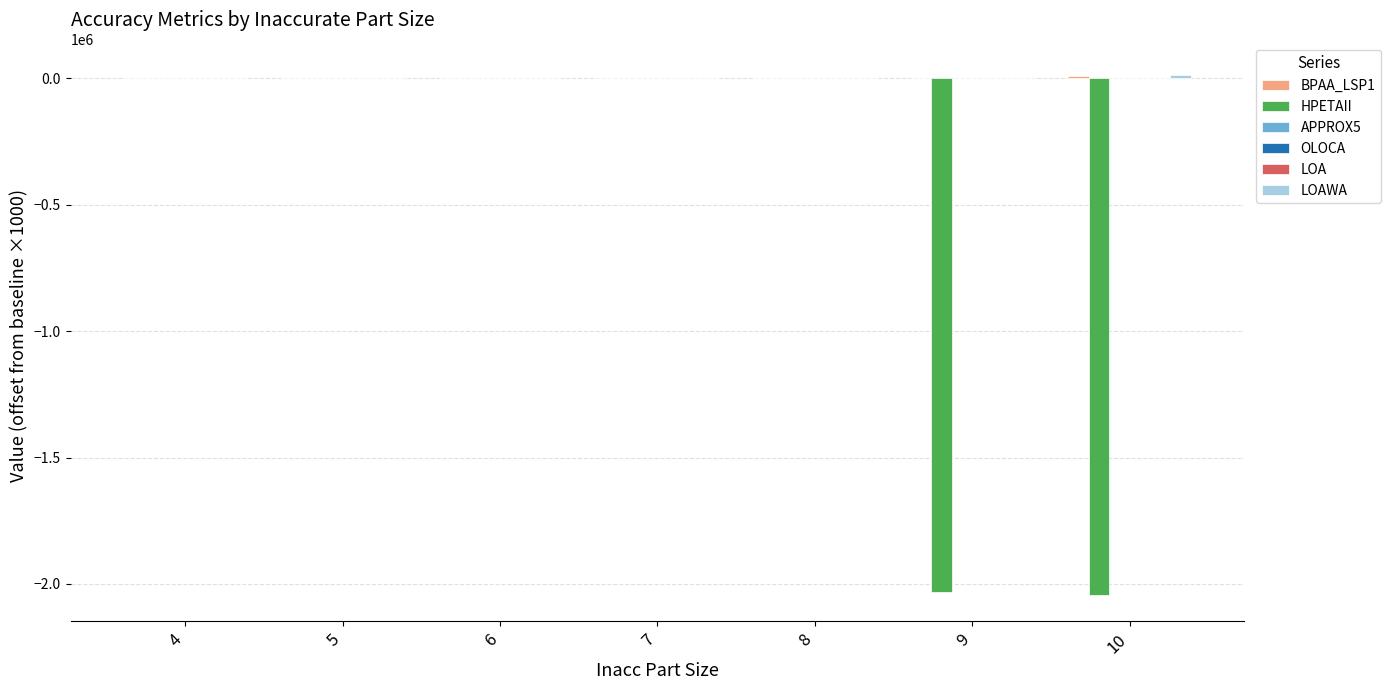

Rank the series at 5 from highest to lowest value.

BPAA_LSP1, HPETAII, APPROX5, OLOCA, LOA, LOAWA